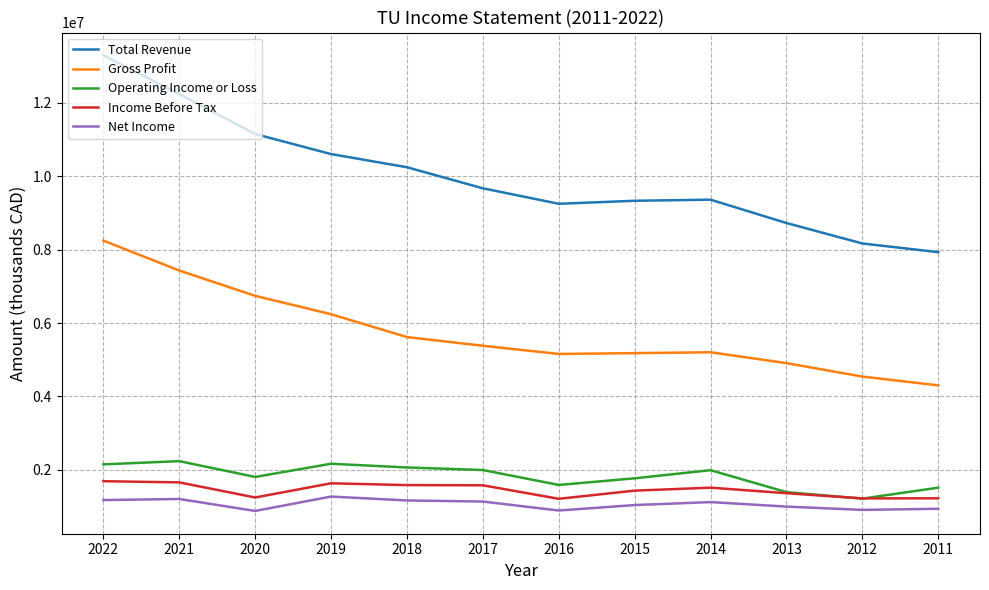

What is the difference between the maximum and minimum values in the Operating Income or Loss series?

1022100